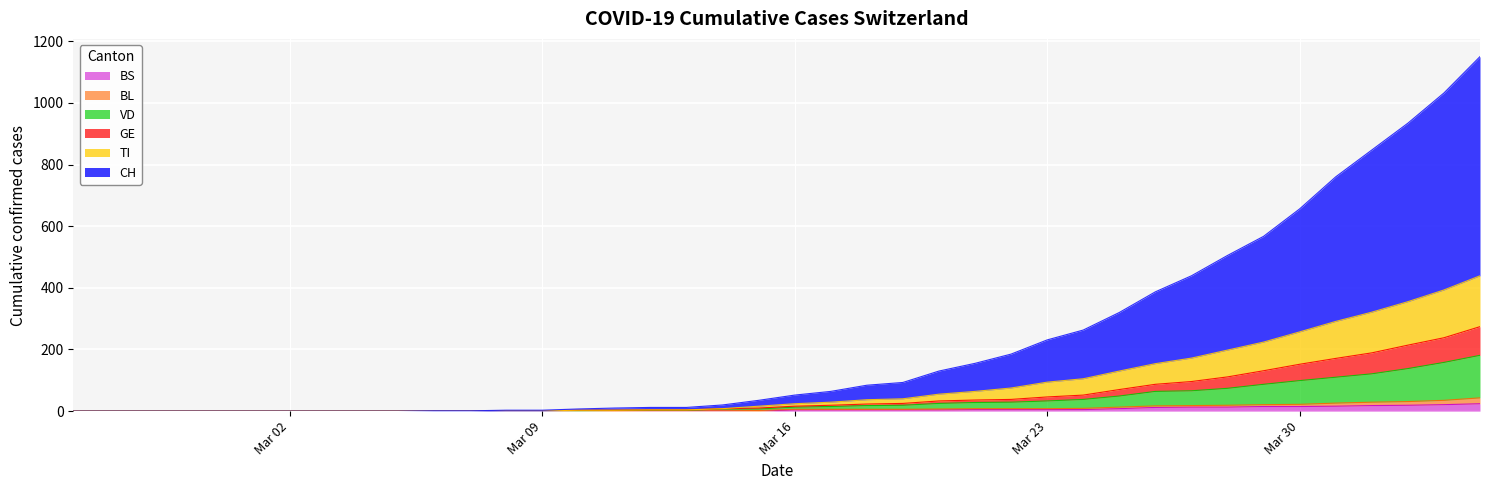

Which series changed the most between 2020-03-09 and 2020-03-14?

CH